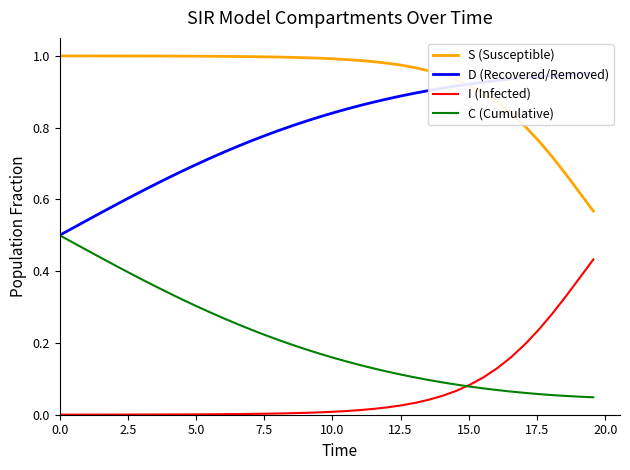

True or false: S (Susceptible) and I (Infected) cross at least once.

False